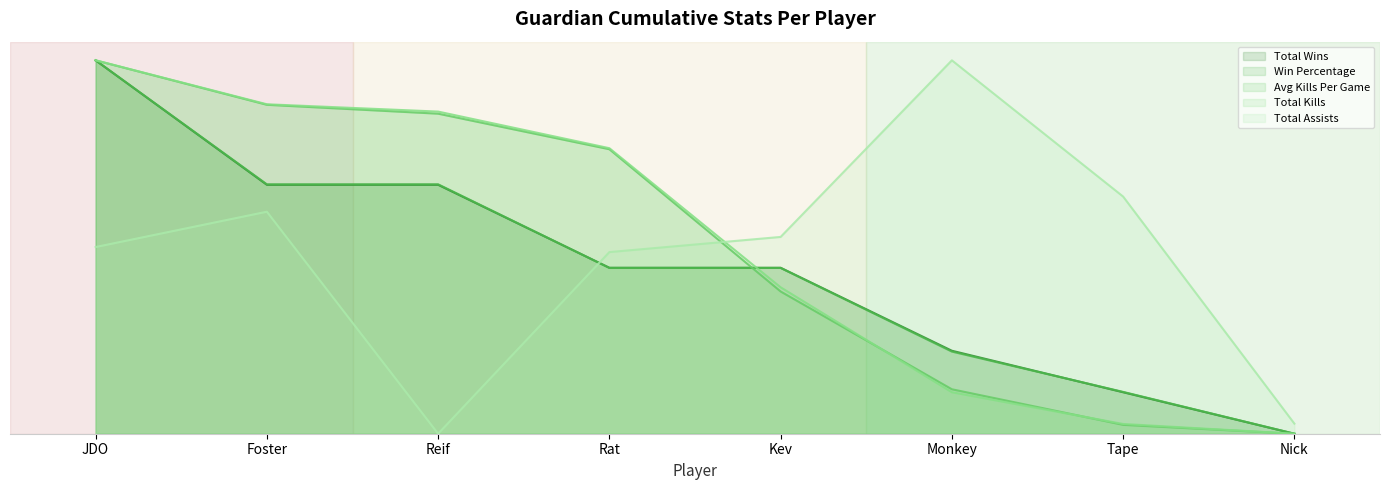

Is the value of Total Wins at Monkey greater than the value of Total Assists at JDO?

No